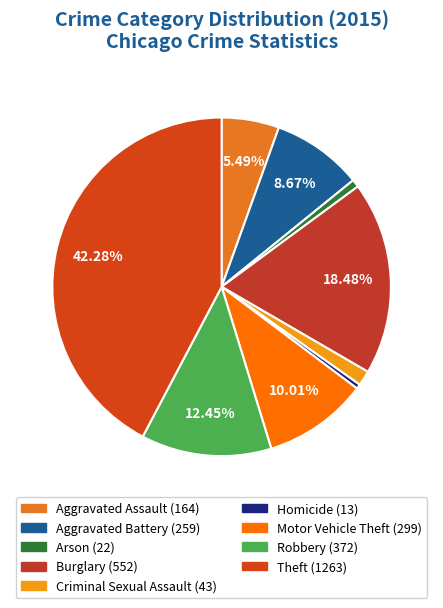

How many segments does this pie chart have?

9